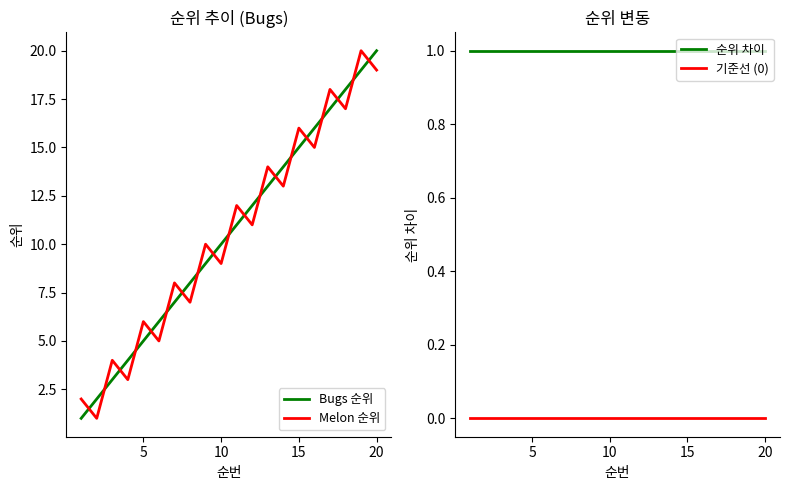

True or false: 순위 차이 and 기준선 (0) cross at least once.

False